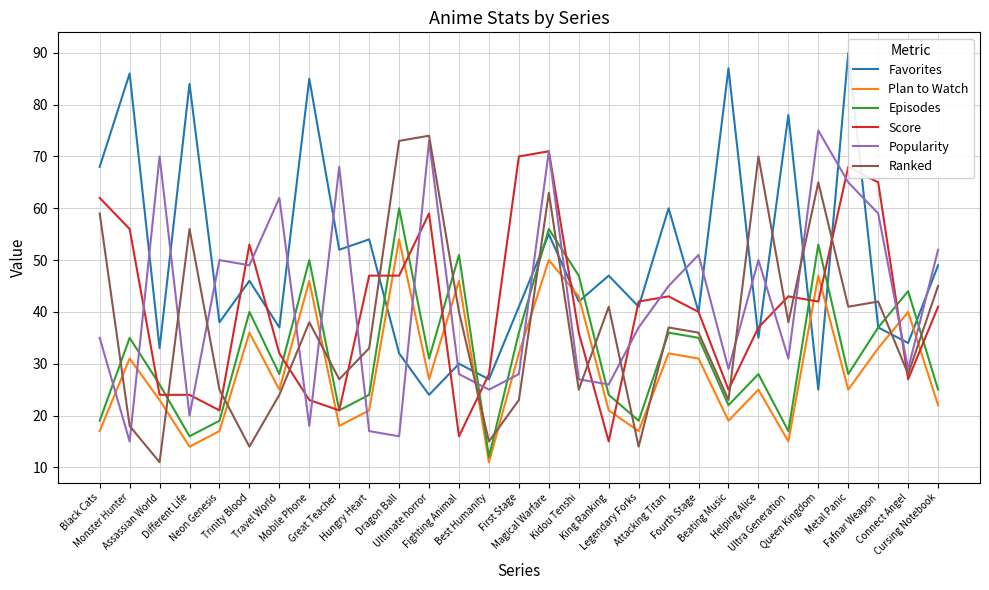

What position from the right is Helping Alice?

7